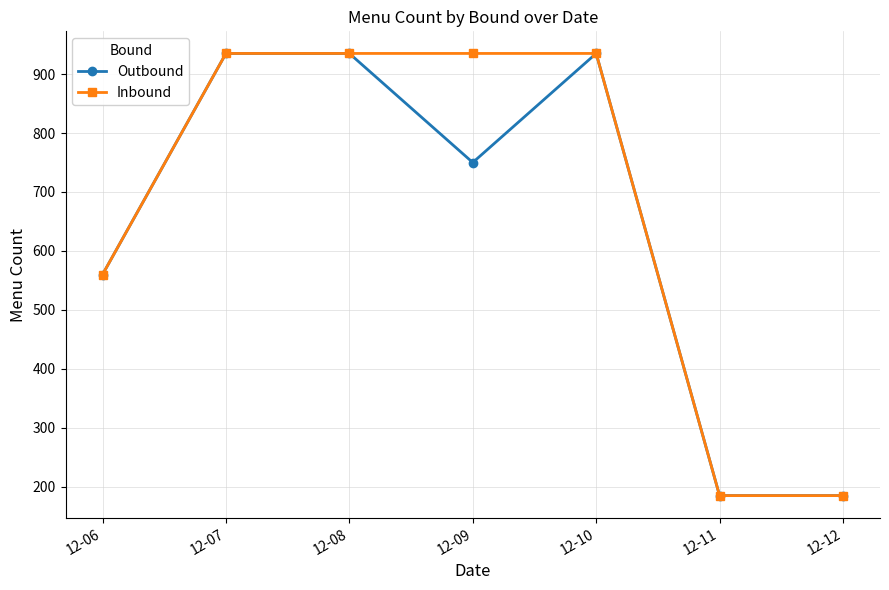

What is the highest value of the Outbound series?

935